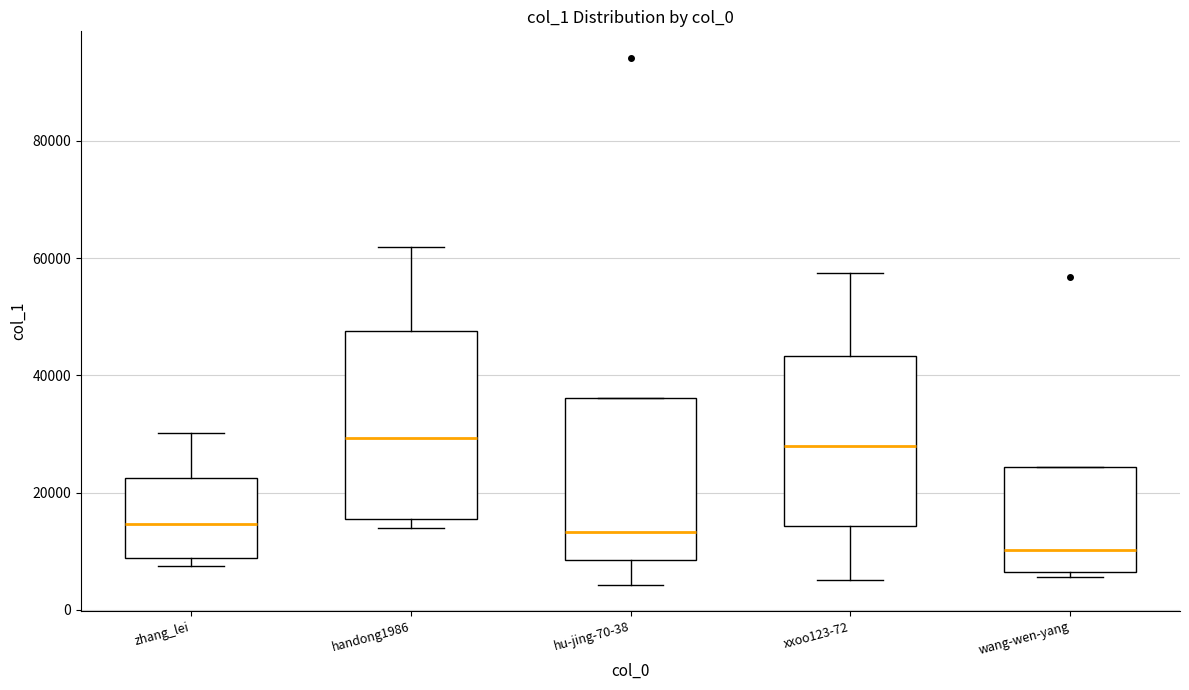

Reading left to right, read every box against the y-axis: the position of its median line, the range the box covers, and the ends of its whiskers. The values are not printed on the chart, so give them approximately, as read against the axis.

zhang_lei: median 14000, box 8000 to 22000, whiskers 8000 (just below the box's lower edge) to 30000
handong1986: median 30000, box 16000 to 48000, whiskers 14000 to 62000
hu-jing-70-38: median 14000, box 8000 to 36000, whiskers 4000 to 36000
xxoo123-72: median 28000, box 14000 to 44000, whiskers 6000 to 58000
wang-wen-yang: median 10000, box 6000 to 24000, whiskers 6000 (just below the box's lower edge) to 24000